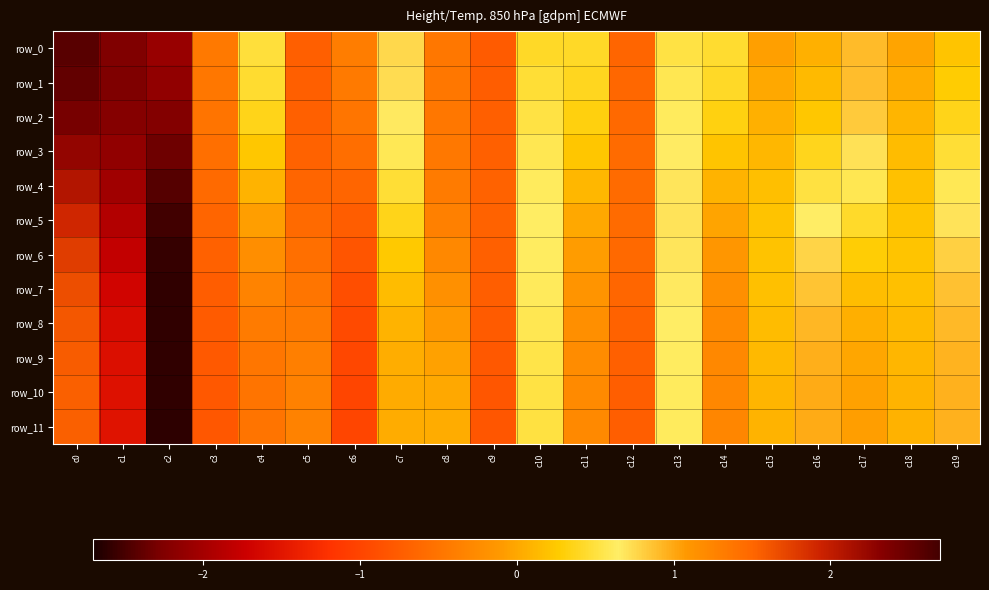

Which series has the largest total across all categories?

row_1